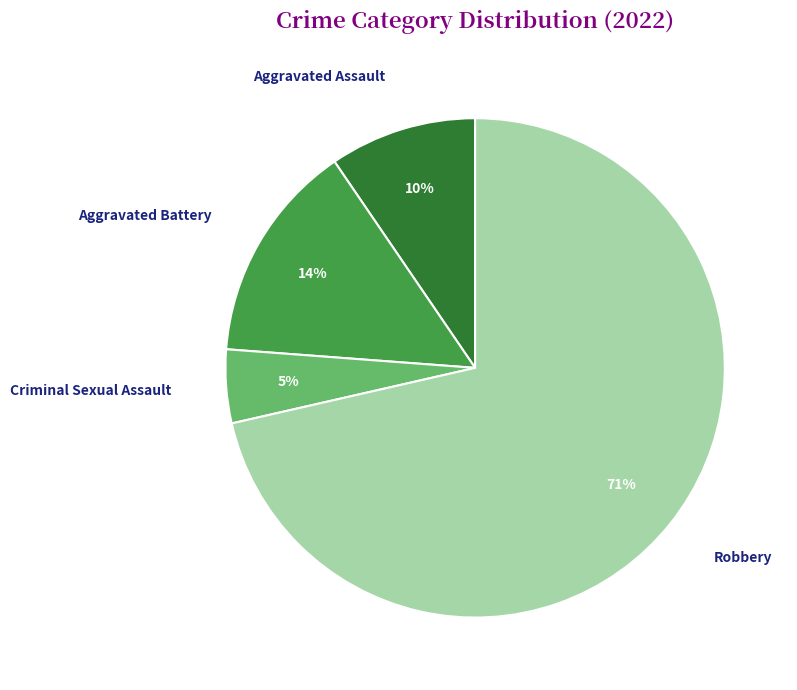

Combined, do Criminal Sexual Assault and Aggravated Assault account for over 50%?

No